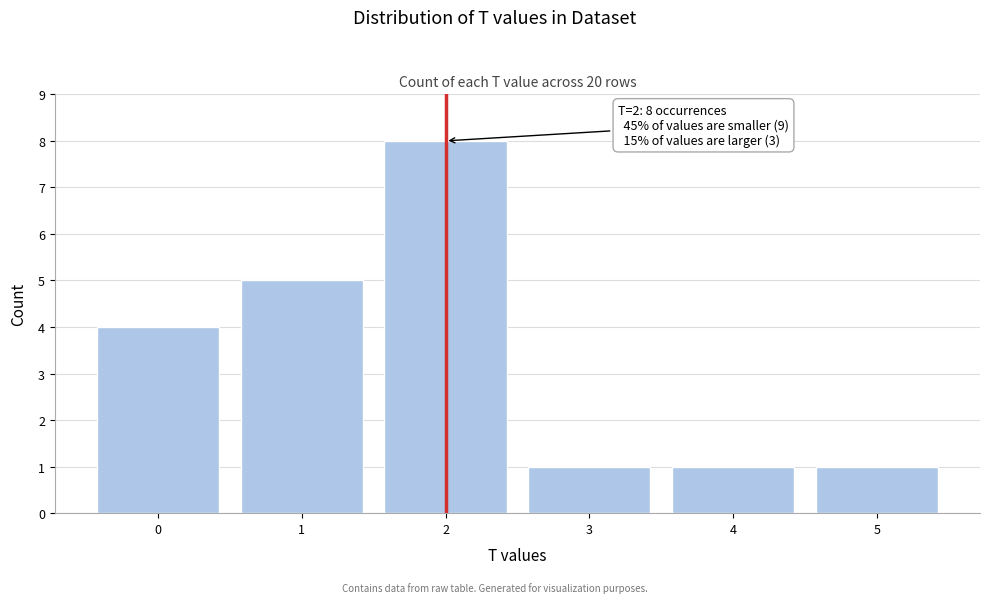

Reading left to right, extract all data points from this chart.

0=4	1=5	2=8	3=1	4=1	5=1